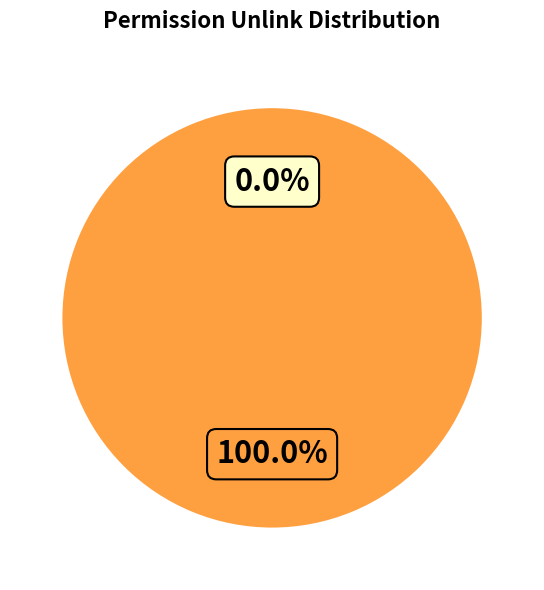

How many slices are in this pie chart?

2